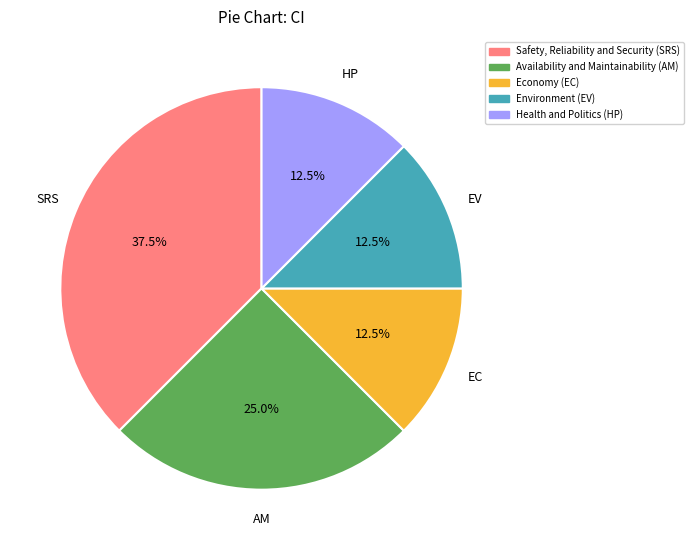

Is Health and Politics (HP) the majority of the pie?

No